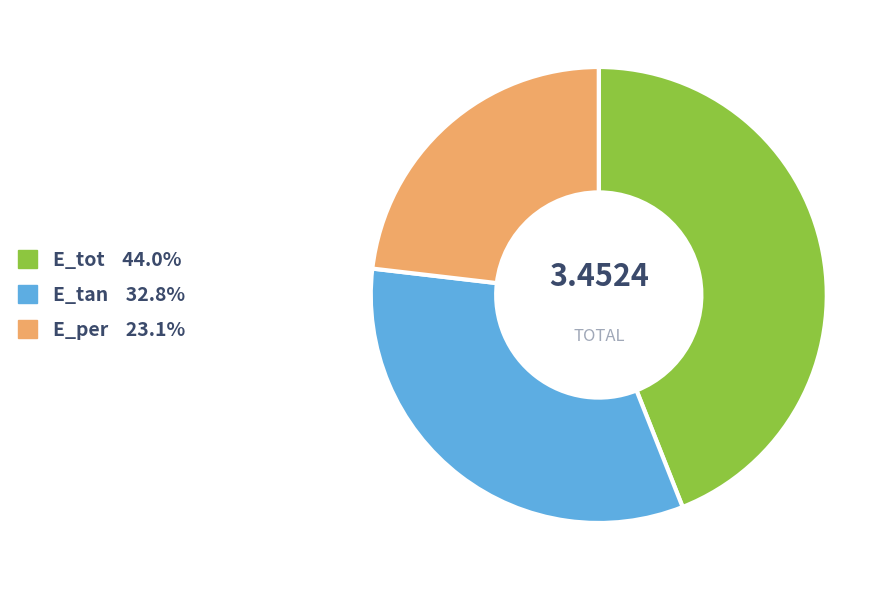

True or false: E_tot accounts for 37% of the total.

False